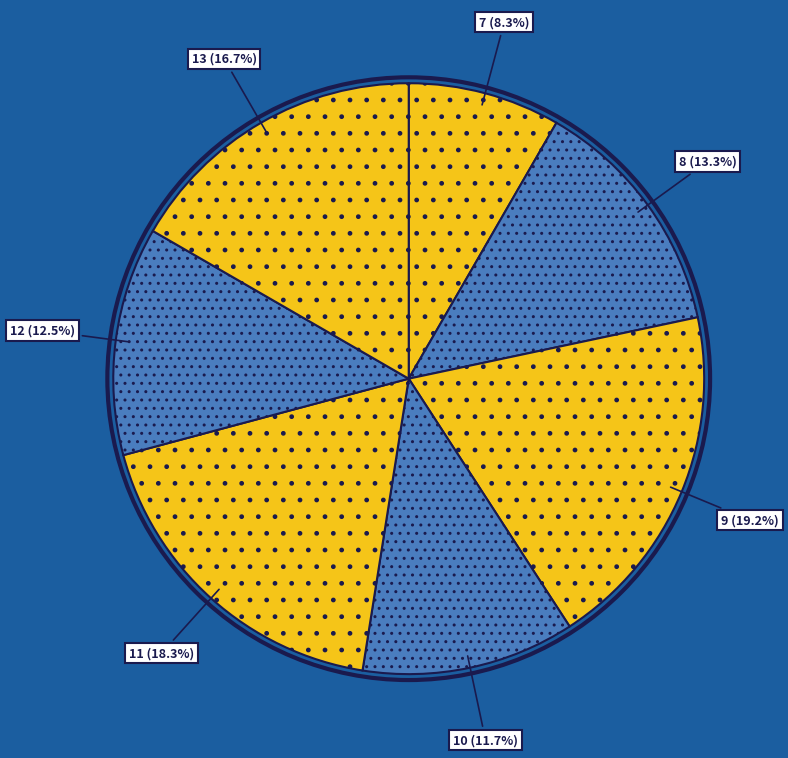

Count the number of slices in the pie.

7